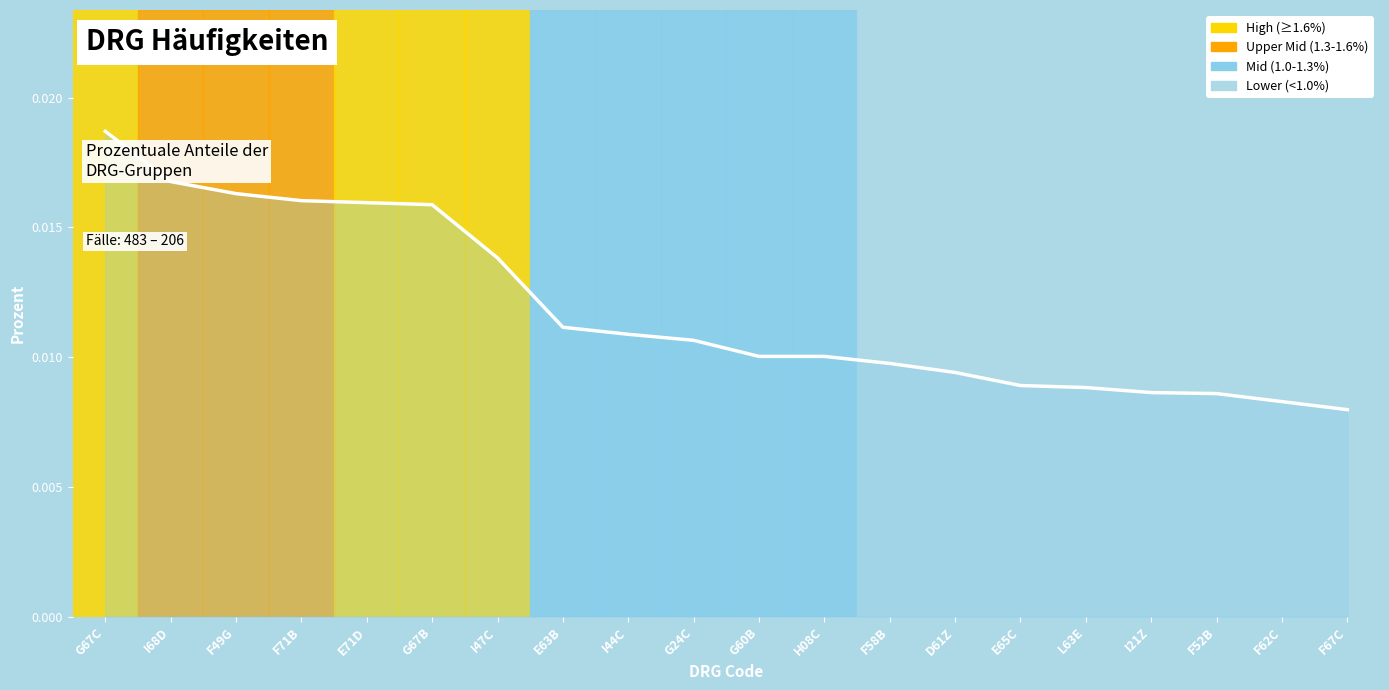

At which category does the chart reach its peak across all series?

G67C